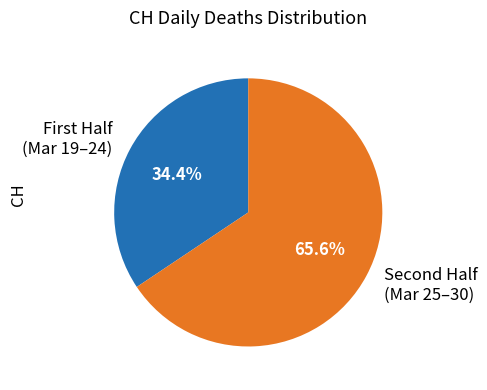

Which category has the smallest portion of the pie?

First Half (Mar 19–24)